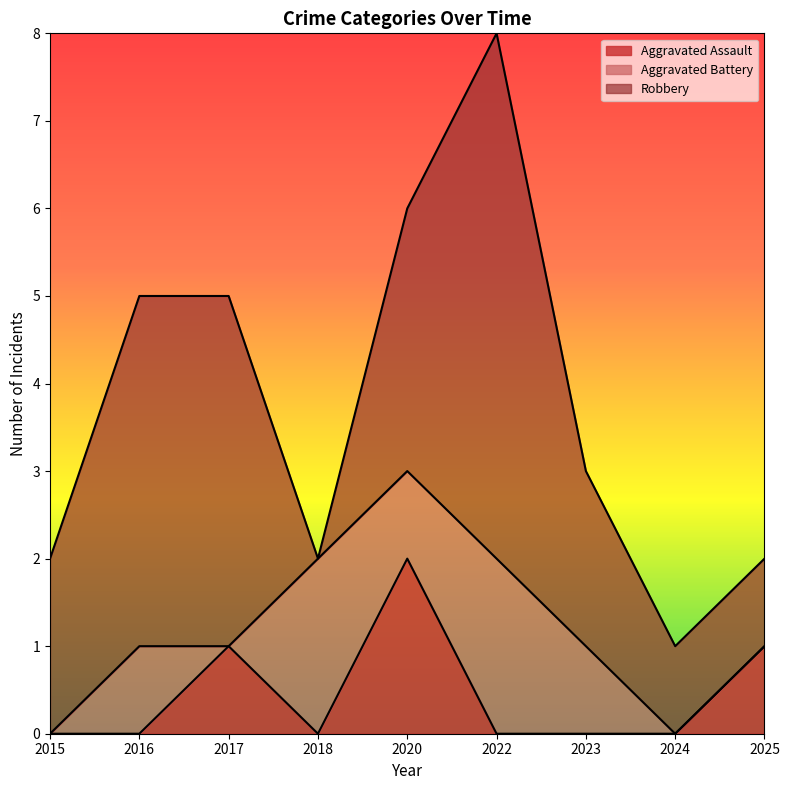

Count the number of categories in the chart.

9